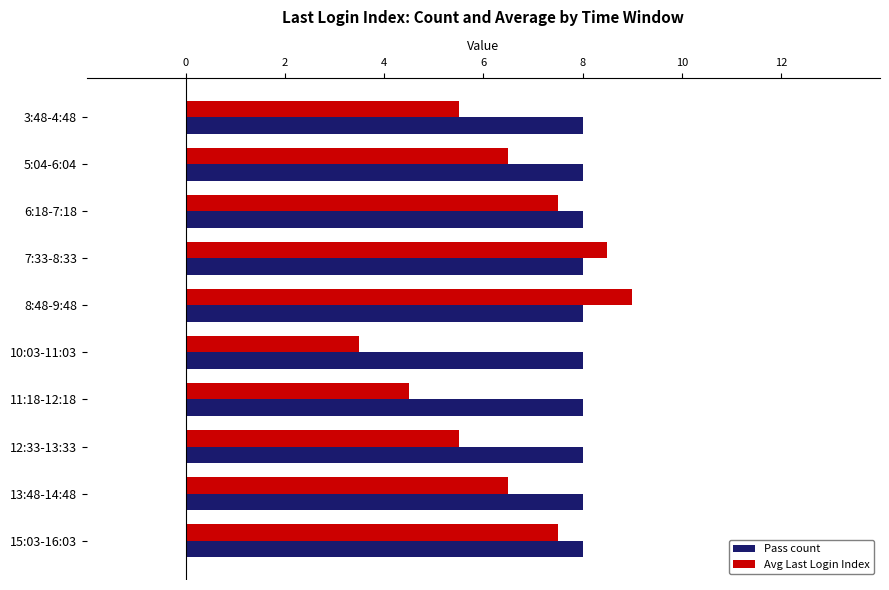

Which series changed the most between 7:33-8:33 and 11:18-12:18?

Avg Last Login Index